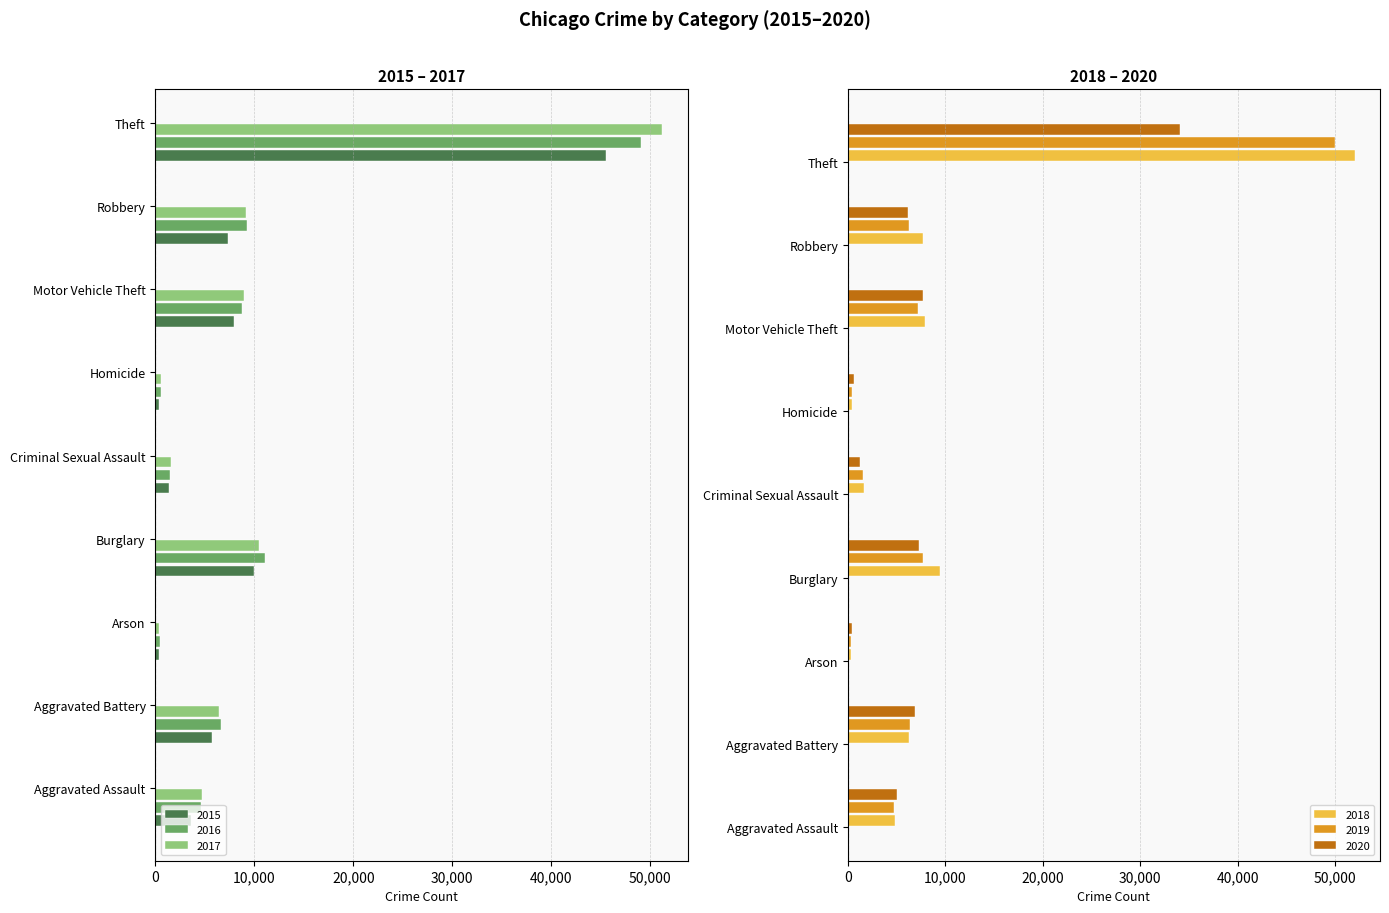

Which has a higher value, Arson or Criminal Sexual Assault?

Arson